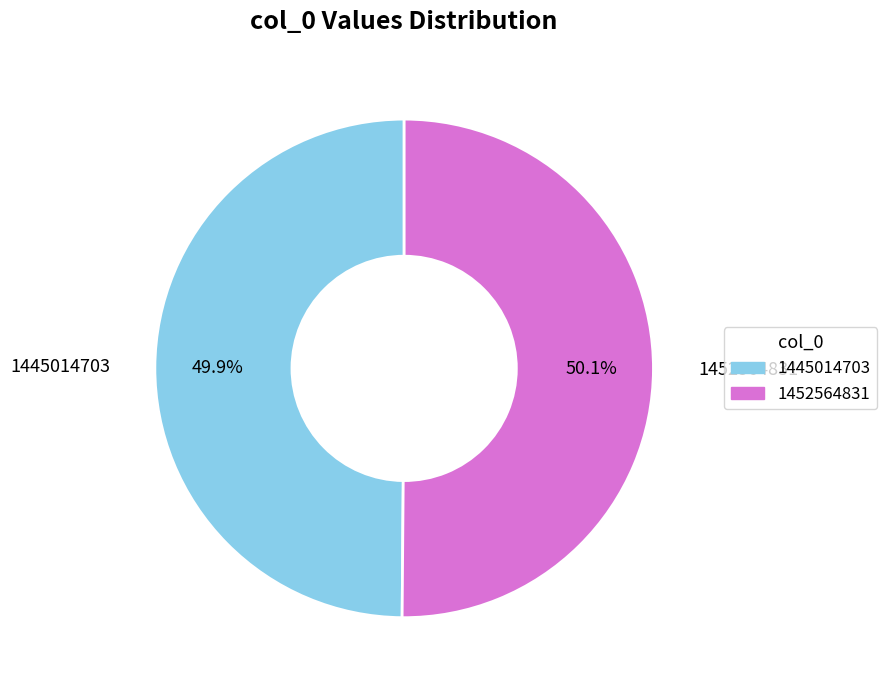

What is the ratio of the value at 1452564831 to the value at 1445014703?

1.0